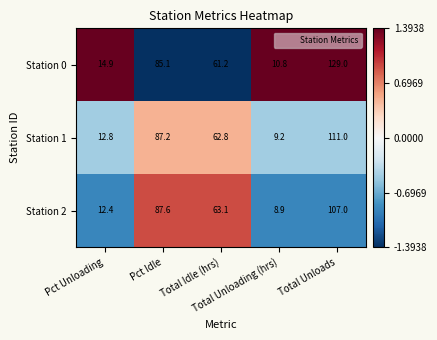

How many distinct data groups are displayed?

3